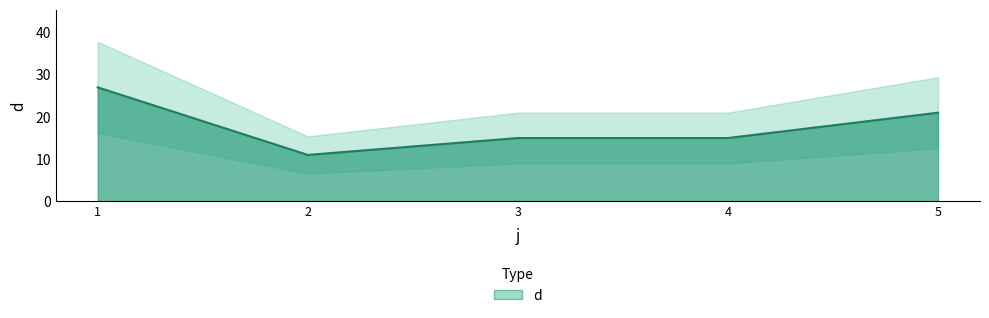

Reading left to right, transcribe all the data shown in this chart.

1=27	2=11	3=15	4=15	5=21